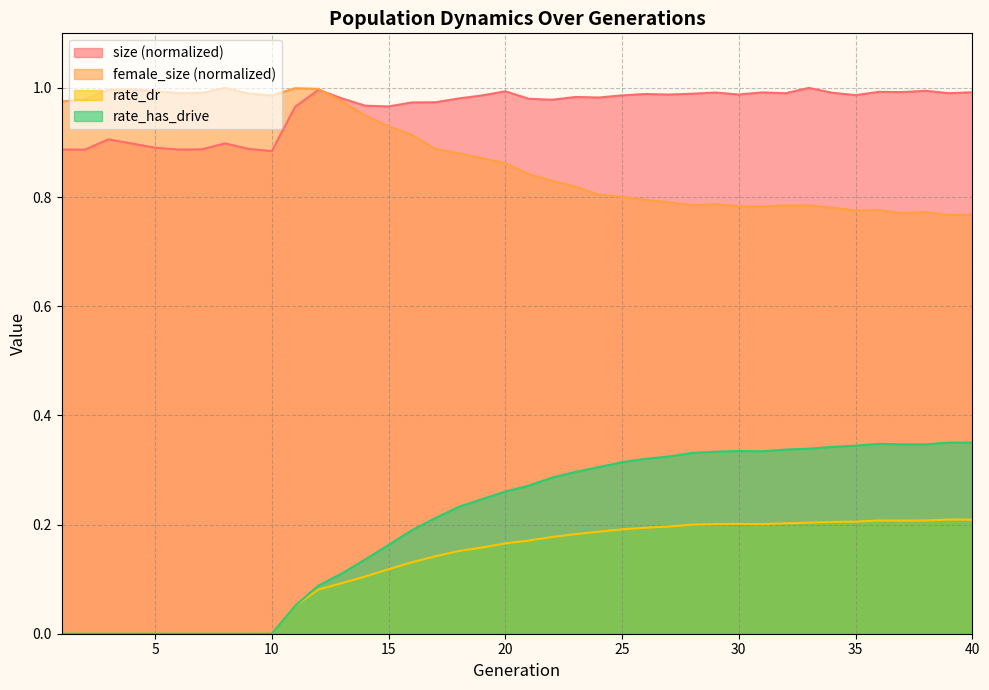

How many interior local peaks does the size series have?

11